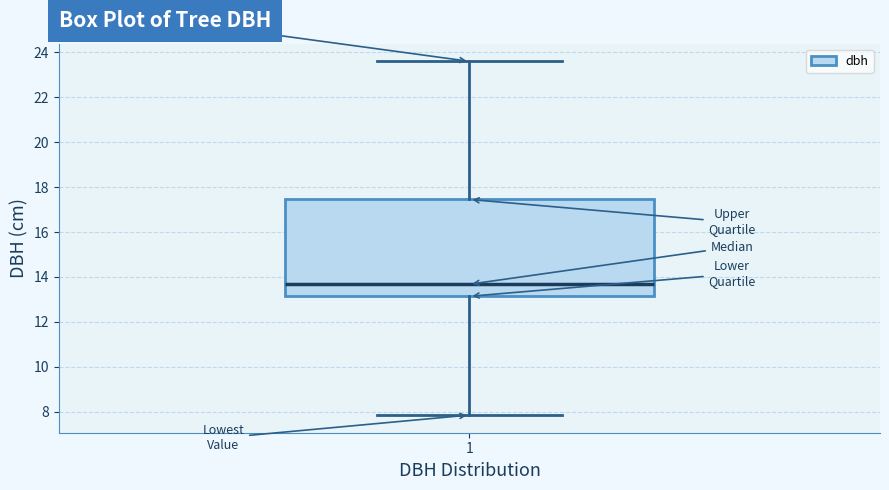

Read this box plot against the y-axis: the position of the median line, the range covered by the box, and the ends of both whiskers. The values are not printed on the chart, so give them approximately, as read against the axis.

median 13.6, box 13.2 to 17.4, whiskers 7.8 to 23.6